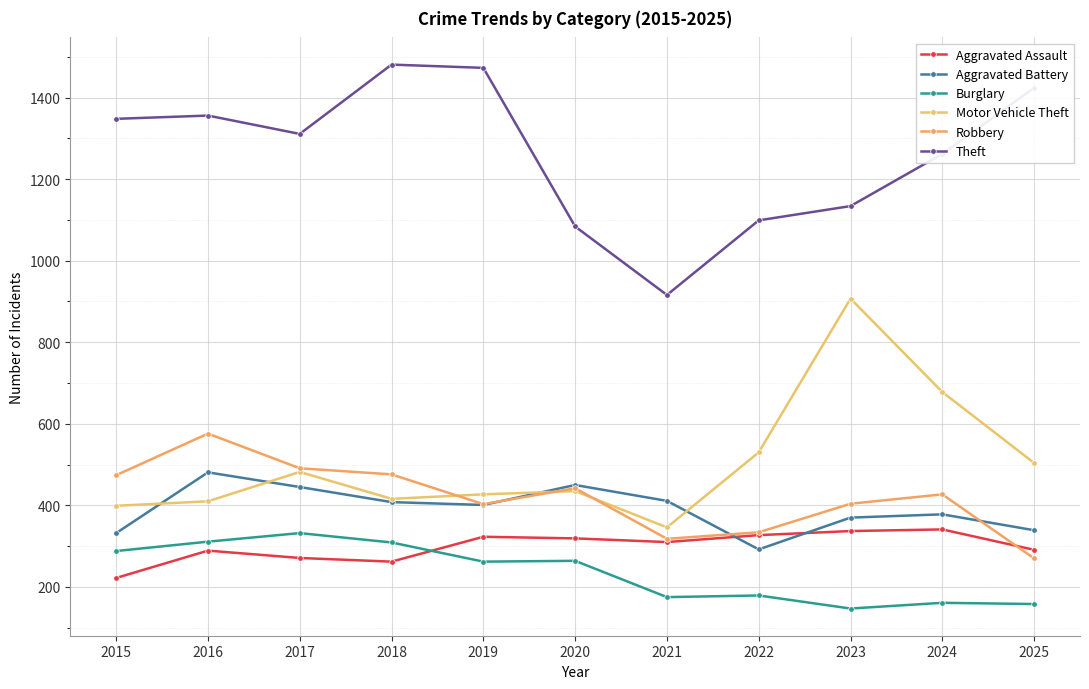

Reading left to right, transcribe all the data shown in this chart.

Aggravated Assault: 2015=222	2016=289	2017=271	2018=262	2019=323	2020=319	2021=310	2022=327	2023=337	2024=341	2025=291
Aggravated Battery: 2015=332	2016=481	2017=445	2018=408	2019=401	2020=450	2021=411	2022=292	2023=370	2024=378	2025=339
Burglary: 2015=288	2016=311	2017=332	2018=309	2019=262	2020=264	2021=175	2022=179	2023=147	2024=161	2025=158
Motor Vehicle Theft: 2015=399	2016=410	2017=482	2018=416	2019=427	2020=435	2021=346	2022=530	2023=907	2024=678	2025=504
Robbery: 2015=474	2016=576	2017=491	2018=476	2019=403	2020=442	2021=318	2022=334	2023=404	2024=427	2025=270
Theft: 2015=1348	2016=1356	2017=1311	2018=1481	2019=1473	2020=1084	2021=916	2022=1099	2023=1134	2024=1262	2025=1424